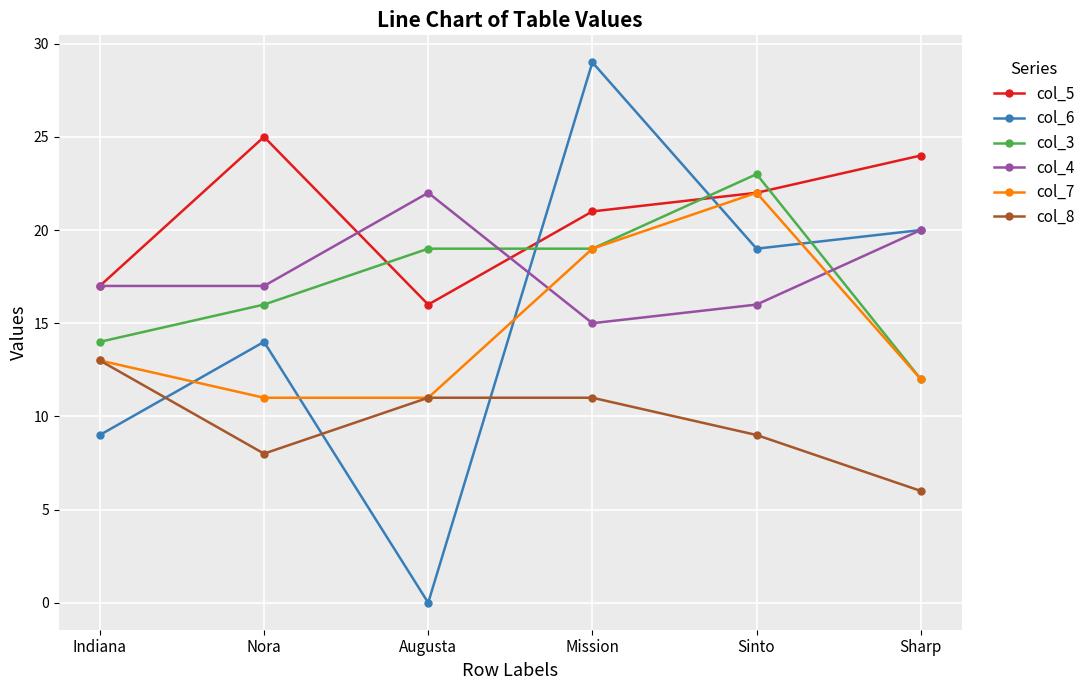

At how many categories does at least one series exceed 0?

6